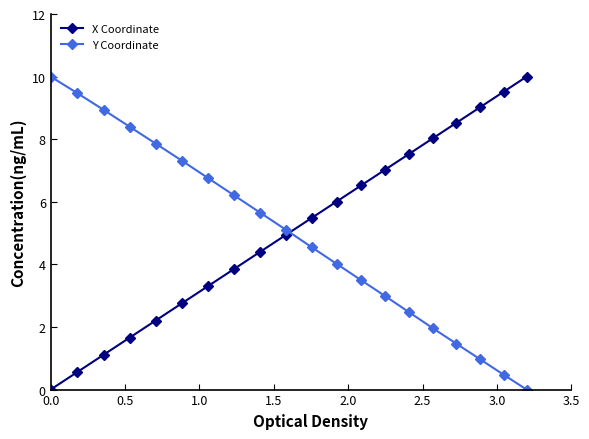

What is the sum of all X Coordinate values?

102.5